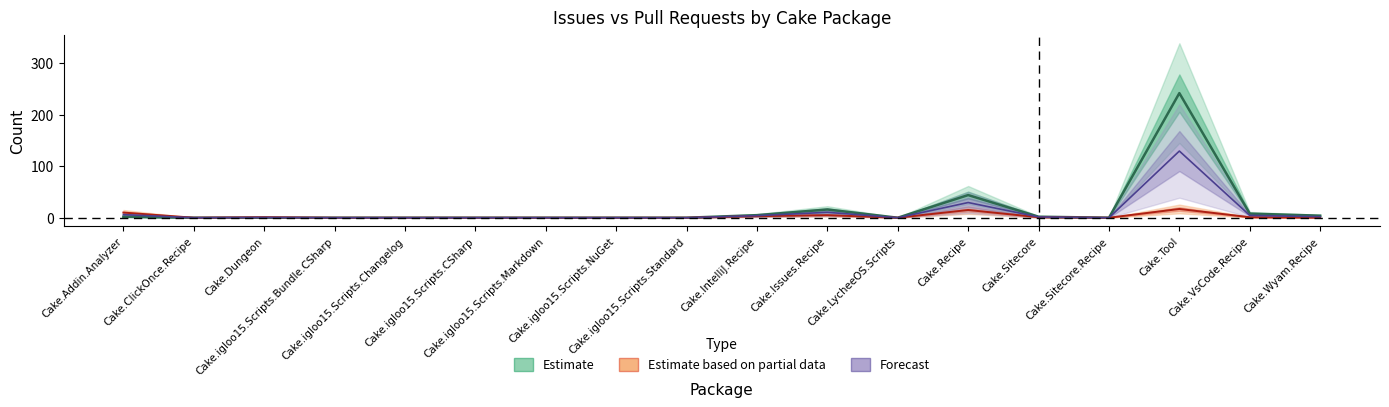

Reading left to right, what are all the values shown in this chart?

Cake.Addin.Analyzer=10	Cake.ClickOnce.Recipe=0	Cake.Dungeon=1	Cake.igloo15.Scripts.Bundle.CSharp=0	Cake.igloo15.Scripts.Changelog=0	Cake.igloo15.Scripts.CSharp=0	Cake.igloo15.Scripts.Markdown=0	Cake.igloo15.Scripts.NuGet=0	Cake.igloo15.Scripts.Standard=0	Cake.IntelliJ.Recipe=3	Cake.Issues.Recipe=5	Cake.LycheeOS.Scripts=0	Cake.Recipe=15	Cake.Sitecore=1	Cake.Sitecore.Recipe=0	Cake.Tool=17	Cake.VsCode.Recipe=1	Cake.Wyam.Recipe=0